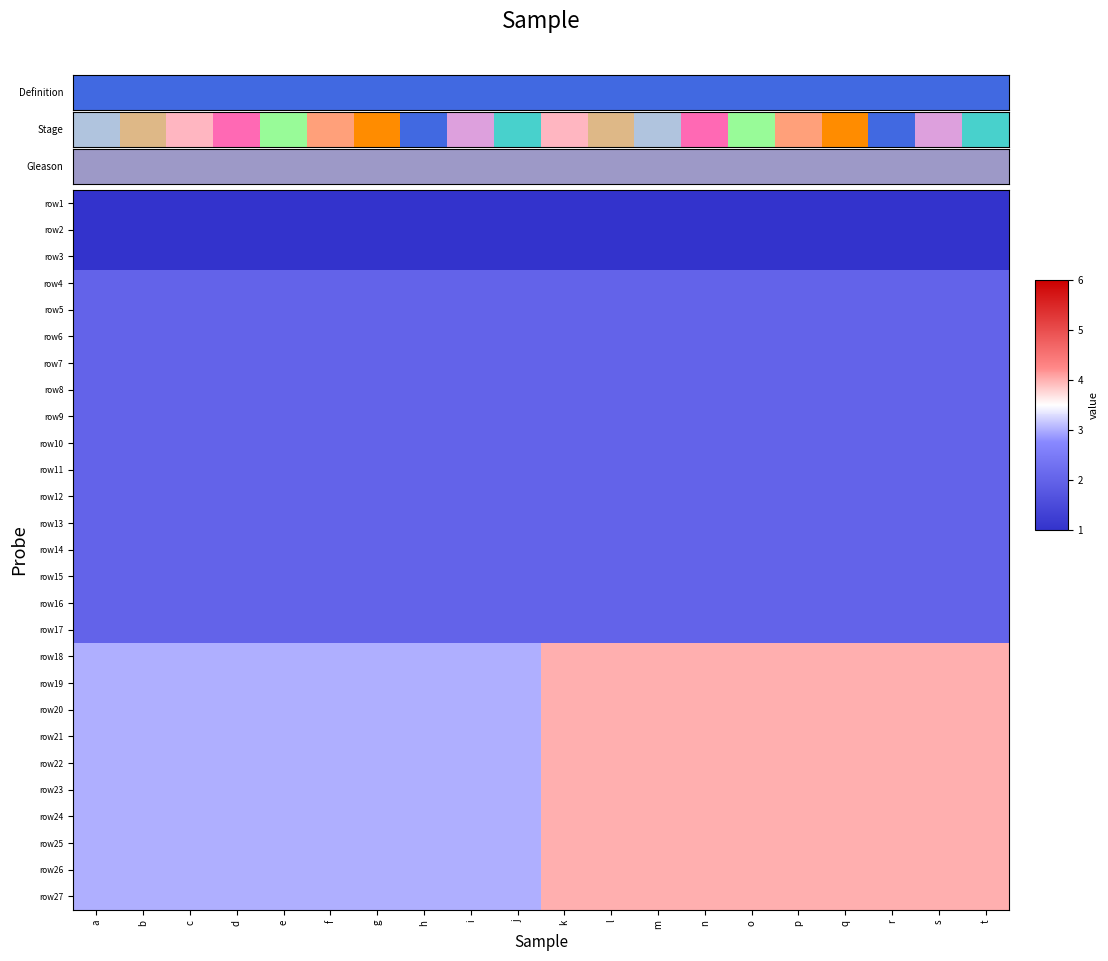

Reading right to left, list all the values displayed in this chart.

row1: t=1	s=1	r=1	q=1	p=1	o=1	n=1	m=1	l=1	k=1	j=1	i=1	h=1	g=1	f=1	e=1	d=1	c=1	b=1	a=1
row2: t=1	s=1	r=1	q=1	p=1	o=1	n=1	m=1	l=1	k=1	j=1	i=1	h=1	g=1	f=1	e=1	d=1	c=1	b=1	a=1
row3: t=1	s=1	r=1	q=1	p=1	o=1	n=1	m=1	l=1	k=1	j=1	i=1	h=1	g=1	f=1	e=1	d=1	c=1	b=1	a=1
row4: t=2	s=2	r=2	q=2	p=2	o=2	n=2	m=2	l=2	k=2	j=2	i=2	h=2	g=2	f=2	e=2	d=2	c=2	b=2	a=2
row5: t=2	s=2	r=2	q=2	p=2	o=2	n=2	m=2	l=2	k=2	j=2	i=2	h=2	g=2	f=2	e=2	d=2	c=2	b=2	a=2
row6: t=2	s=2	r=2	q=2	p=2	o=2	n=2	m=2	l=2	k=2	j=2	i=2	h=2	g=2	f=2	e=2	d=2	c=2	b=2	a=2
row7: t=2	s=2	r=2	q=2	p=2	o=2	n=2	m=2	l=2	k=2	j=2	i=2	h=2	g=2	f=2	e=2	d=2	c=2	b=2	a=2
row8: t=2	s=2	r=2	q=2	p=2	o=2	n=2	m=2	l=2	k=2	j=2	i=2	h=2	g=2	f=2	e=2	d=2	c=2	b=2	a=2
row9: t=2	s=2	r=2	q=2	p=2	o=2	n=2	m=2	l=2	k=2	j=2	i=2	h=2	g=2	f=2	e=2	d=2	c=2	b=2	a=2
row10: t=2	s=2	r=2	q=2	p=2	o=2	n=2	m=2	l=2	k=2	j=2	i=2	h=2	g=2	f=2	e=2	d=2	c=2	b=2	a=2
row11: t=2	s=2	r=2	q=2	p=2	o=2	n=2	m=2	l=2	k=2	j=2	i=2	h=2	g=2	f=2	e=2	d=2	c=2	b=2	a=2
row12: t=2	s=2	r=2	q=2	p=2	o=2	n=2	m=2	l=2	k=2	j=2	i=2	h=2	g=2	f=2	e=2	d=2	c=2	b=2	a=2
row13: t=2	s=2	r=2	q=2	p=2	o=2	n=2	m=2	l=2	k=2	j=2	i=2	h=2	g=2	f=2	e=2	d=2	c=2	b=2	a=2
row14: t=2	s=2	r=2	q=2	p=2	o=2	n=2	m=2	l=2	k=2	j=2	i=2	h=2	g=2	f=2	e=2	d=2	c=2	b=2	a=2
row15: t=2	s=2	r=2	q=2	p=2	o=2	n=2	m=2	l=2	k=2	j=2	i=2	h=2	g=2	f=2	e=2	d=2	c=2	b=2	a=2
row16: t=2	s=2	r=2	q=2	p=2	o=2	n=2	m=2	l=2	k=2	j=2	i=2	h=2	g=2	f=2	e=2	d=2	c=2	b=2	a=2
row17: t=2	s=2	r=2	q=2	p=2	o=2	n=2	m=2	l=2	k=2	j=2	i=2	h=2	g=2	f=2	e=2	d=2	c=2	b=2	a=2
row18: t=4	s=4	r=4	q=4	p=4	o=4	n=4	m=4	l=4	k=4	j=3	i=3	h=3	g=3	f=3	e=3	d=3	c=3	b=3	a=3
row19: t=4	s=4	r=4	q=4	p=4	o=4	n=4	m=4	l=4	k=4	j=3	i=3	h=3	g=3	f=3	e=3	d=3	c=3	b=3	a=3
row20: t=4	s=4	r=4	q=4	p=4	o=4	n=4	m=4	l=4	k=4	j=3	i=3	h=3	g=3	f=3	e=3	d=3	c=3	b=3	a=3
row21: t=4	s=4	r=4	q=4	p=4	o=4	n=4	m=4	l=4	k=4	j=3	i=3	h=3	g=3	f=3	e=3	d=3	c=3	b=3	a=3
row22: t=4	s=4	r=4	q=4	p=4	o=4	n=4	m=4	l=4	k=4	j=3	i=3	h=3	g=3	f=3	e=3	d=3	c=3	b=3	a=3
row23: t=4	s=4	r=4	q=4	p=4	o=4	n=4	m=4	l=4	k=4	j=3	i=3	h=3	g=3	f=3	e=3	d=3	c=3	b=3	a=3
row24: t=4	s=4	r=4	q=4	p=4	o=4	n=4	m=4	l=4	k=4	j=3	i=3	h=3	g=3	f=3	e=3	d=3	c=3	b=3	a=3
row25: t=4	s=4	r=4	q=4	p=4	o=4	n=4	m=4	l=4	k=4	j=3	i=3	h=3	g=3	f=3	e=3	d=3	c=3	b=3	a=3
row26: t=4	s=4	r=4	q=4	p=4	o=4	n=4	m=4	l=4	k=4	j=3	i=3	h=3	g=3	f=3	e=3	d=3	c=3	b=3	a=3
row27: t=4	s=4	r=4	q=4	p=4	o=4	n=4	m=4	l=4	k=4	j=3	i=3	h=3	g=3	f=3	e=3	d=3	c=3	b=3	a=3